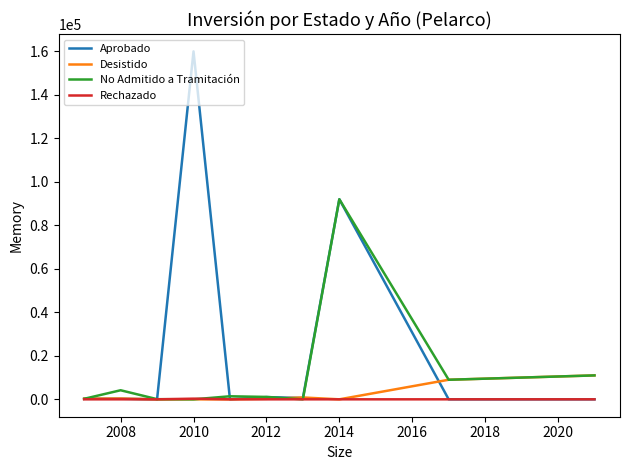

What is the maximum value shown in the chart?

160000